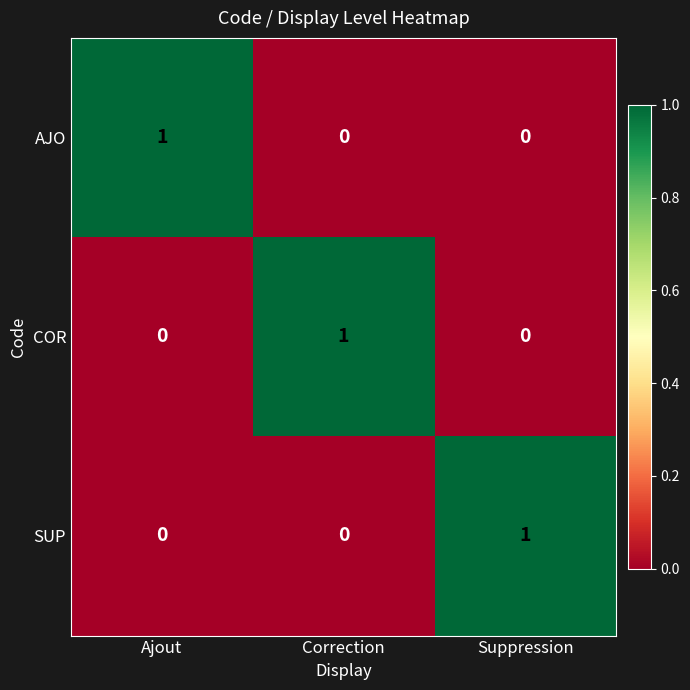

Reading right to left, list all the values displayed in this chart.

AJO: 0	0	1
COR: 0	1	0
SUP: 1	0	0